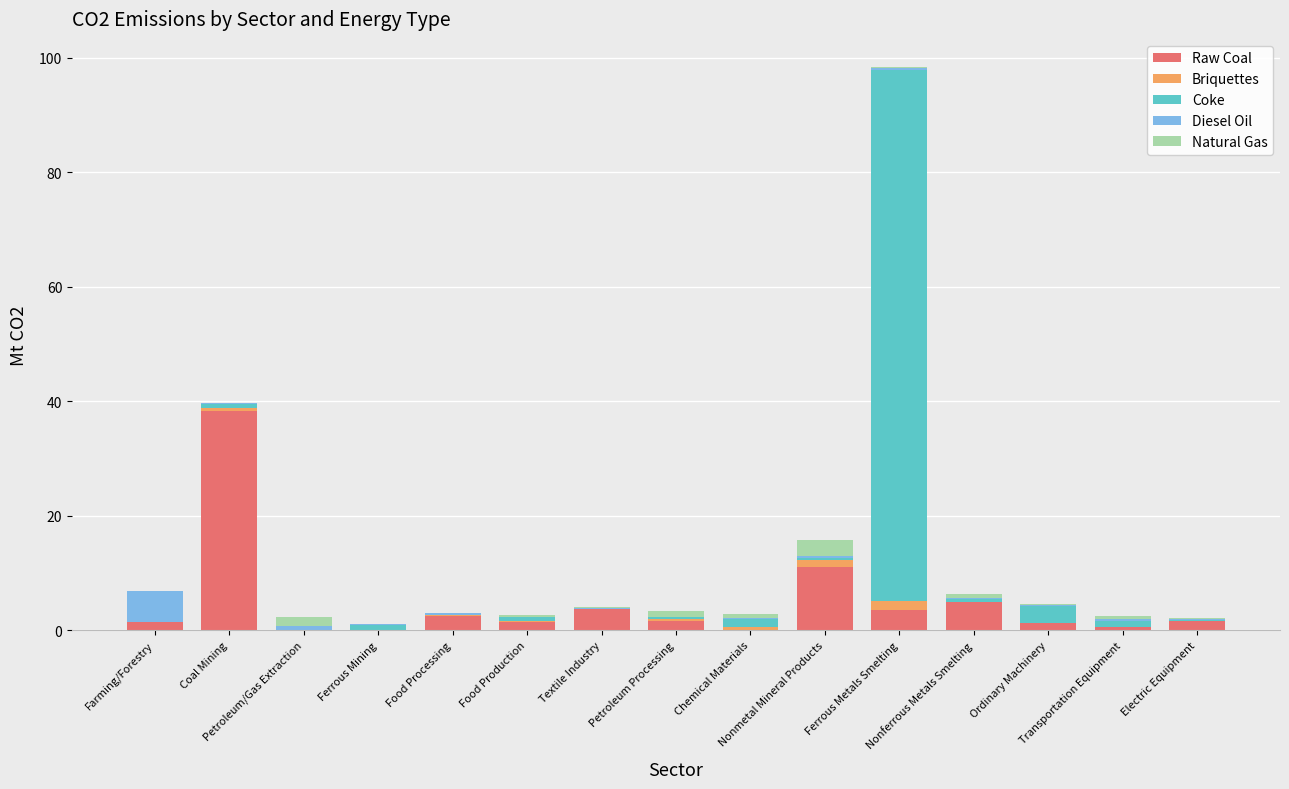

How many series are shown in this chart?

5